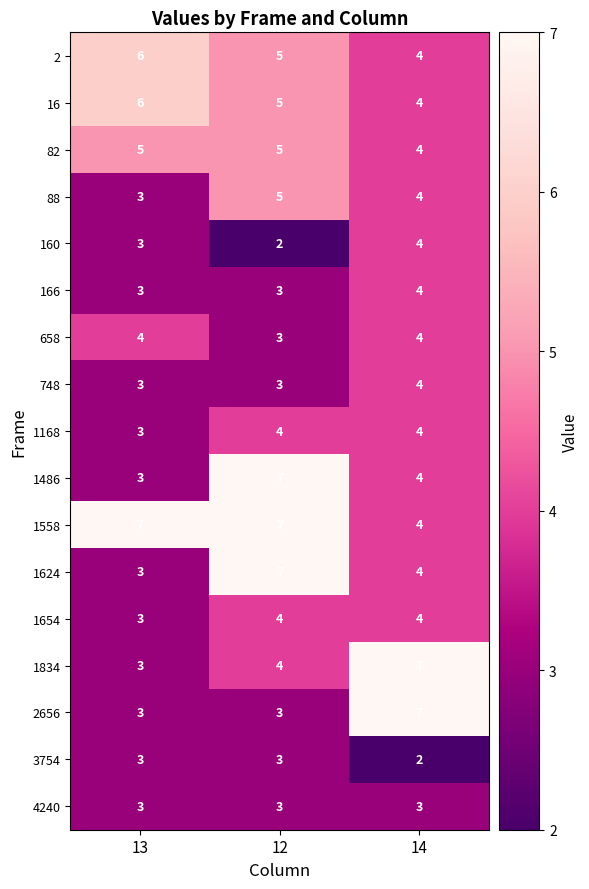

What is the minimum value shown in the chart?

2